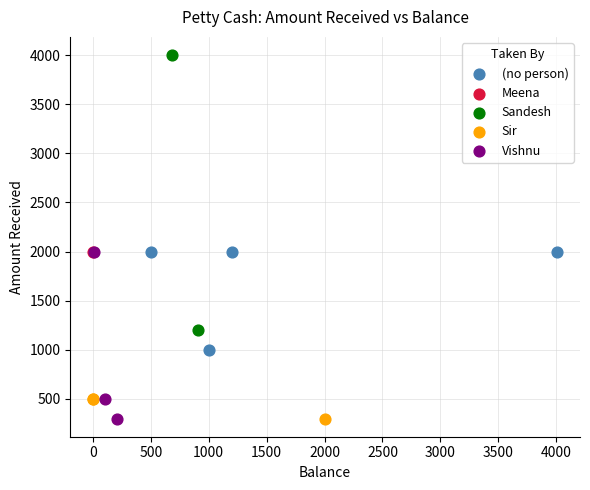

What are all the series names shown in the legend?

(no person), Meena, Sandesh, Sir, Vishnu